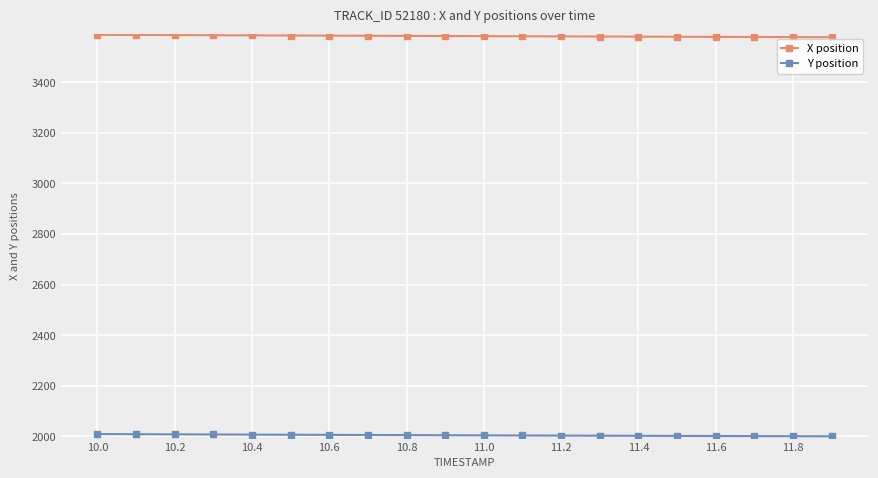

What is the maximum value for X position?

3588.0